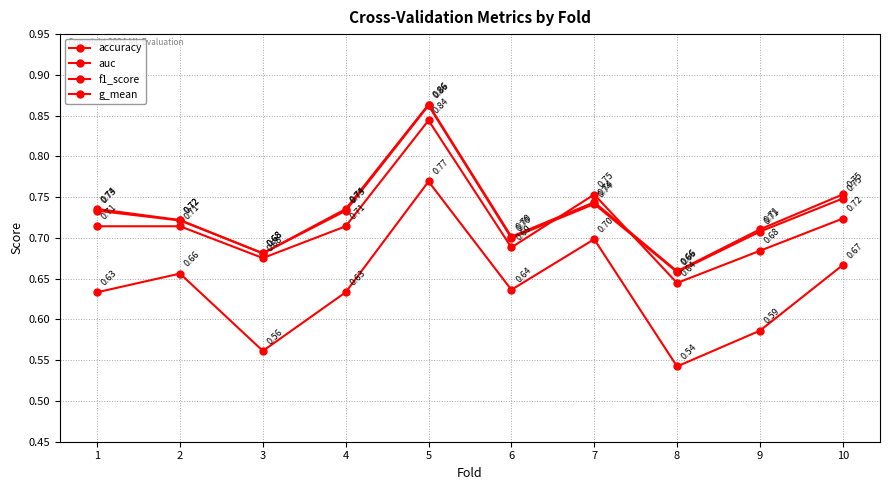

At which category does accuracy reach its first local valley?

3